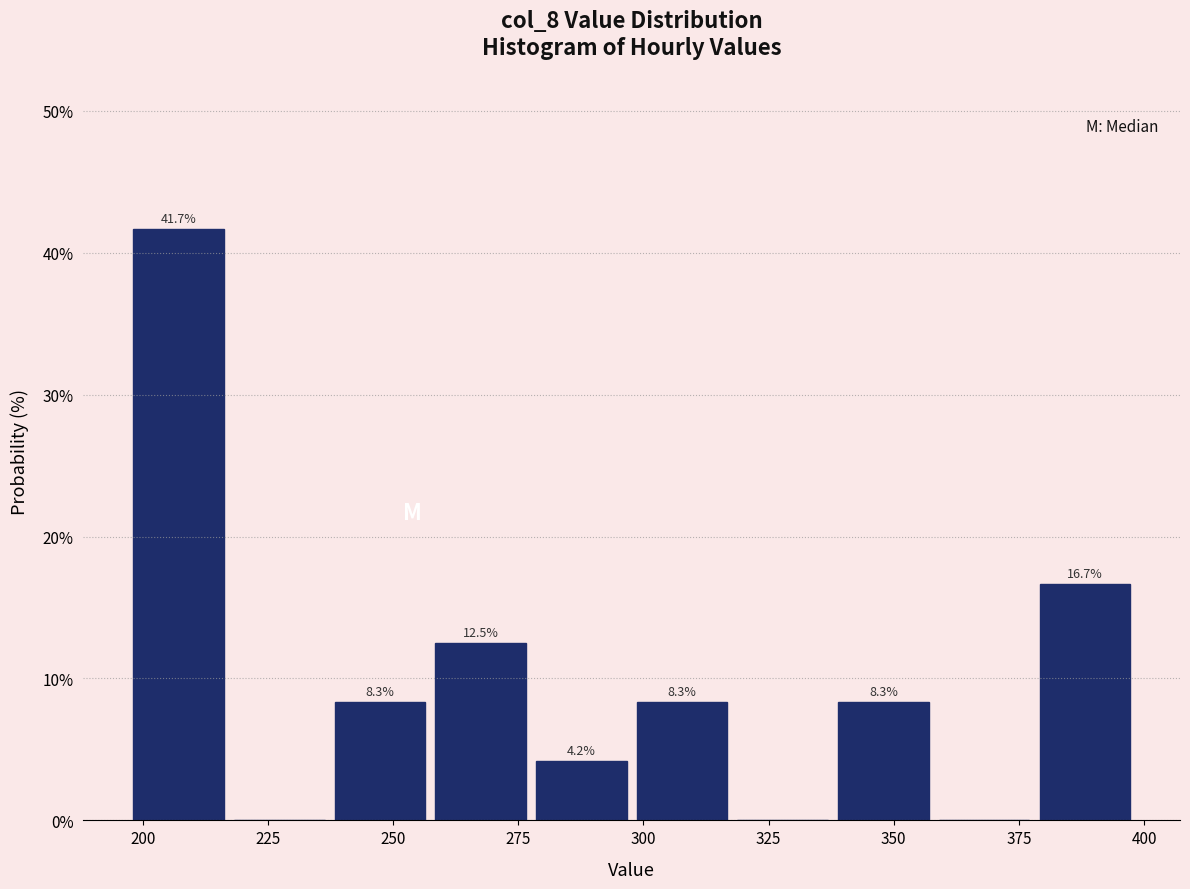

Which range on the x-axis has the tallest bar?

195 to 215